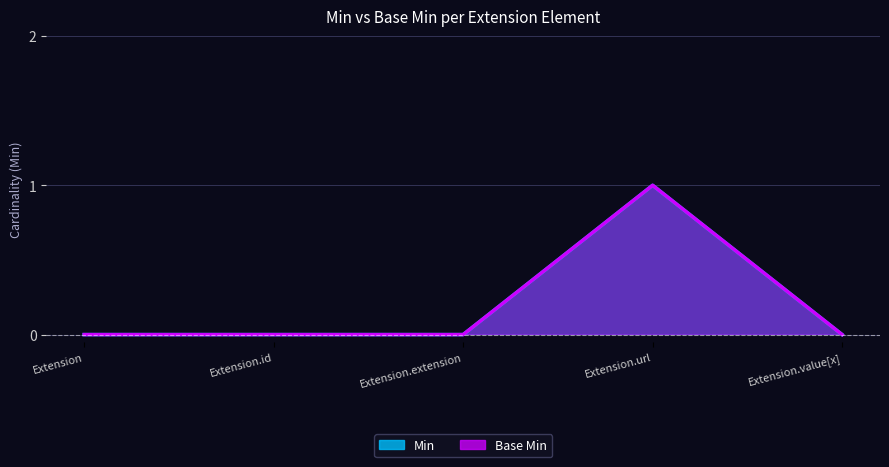

How many positive values does the Min series have?

1